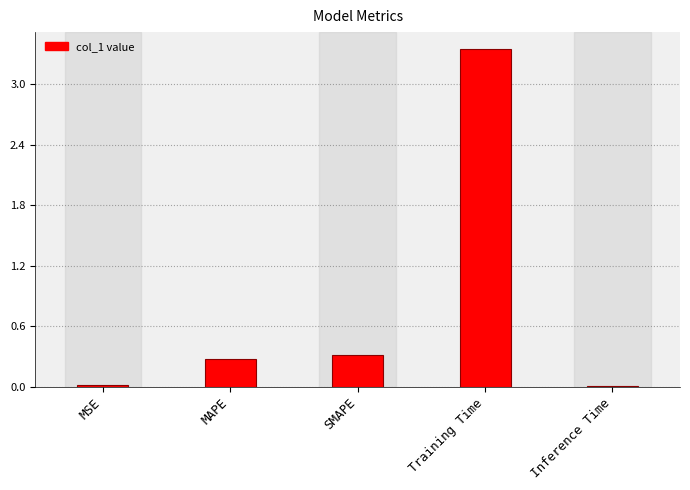

What is the label of the 1st bar from the right?

Inference Time